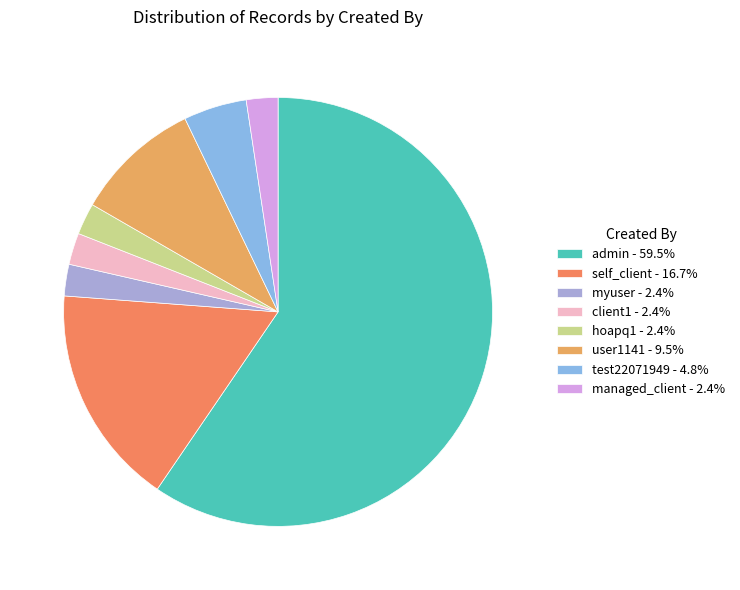

Approximately how many times larger is the value at admin compared to user1141?

6.2